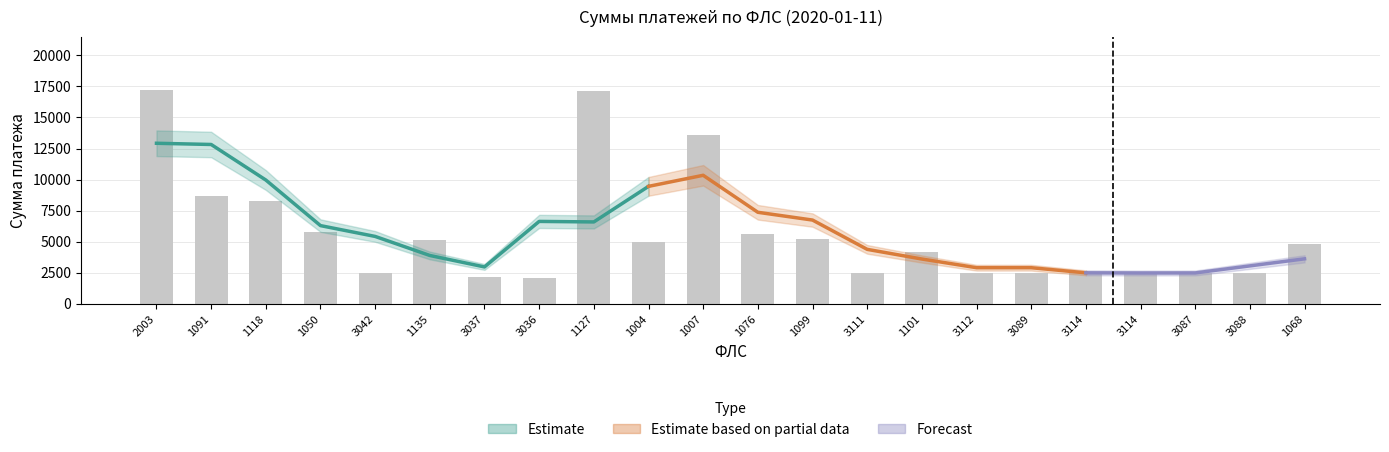

True or false: the data shows 1274.9 at 1050.

False